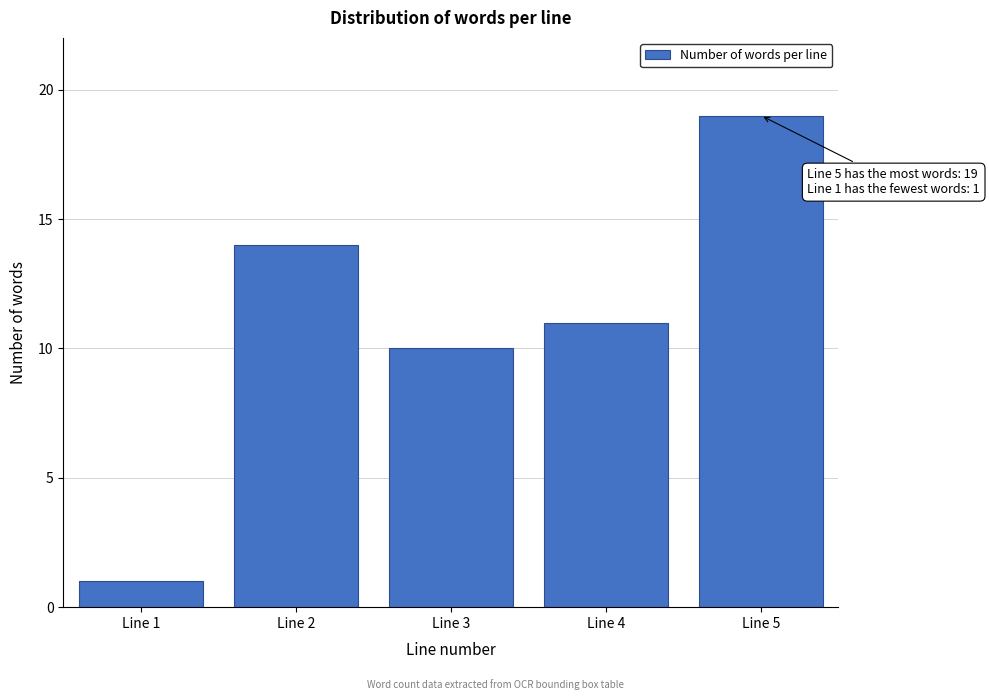

Reading left to right, list all the values displayed in this chart.

Line 1=1	Line 2=14	Line 3=10	Line 4=11	Line 5=19